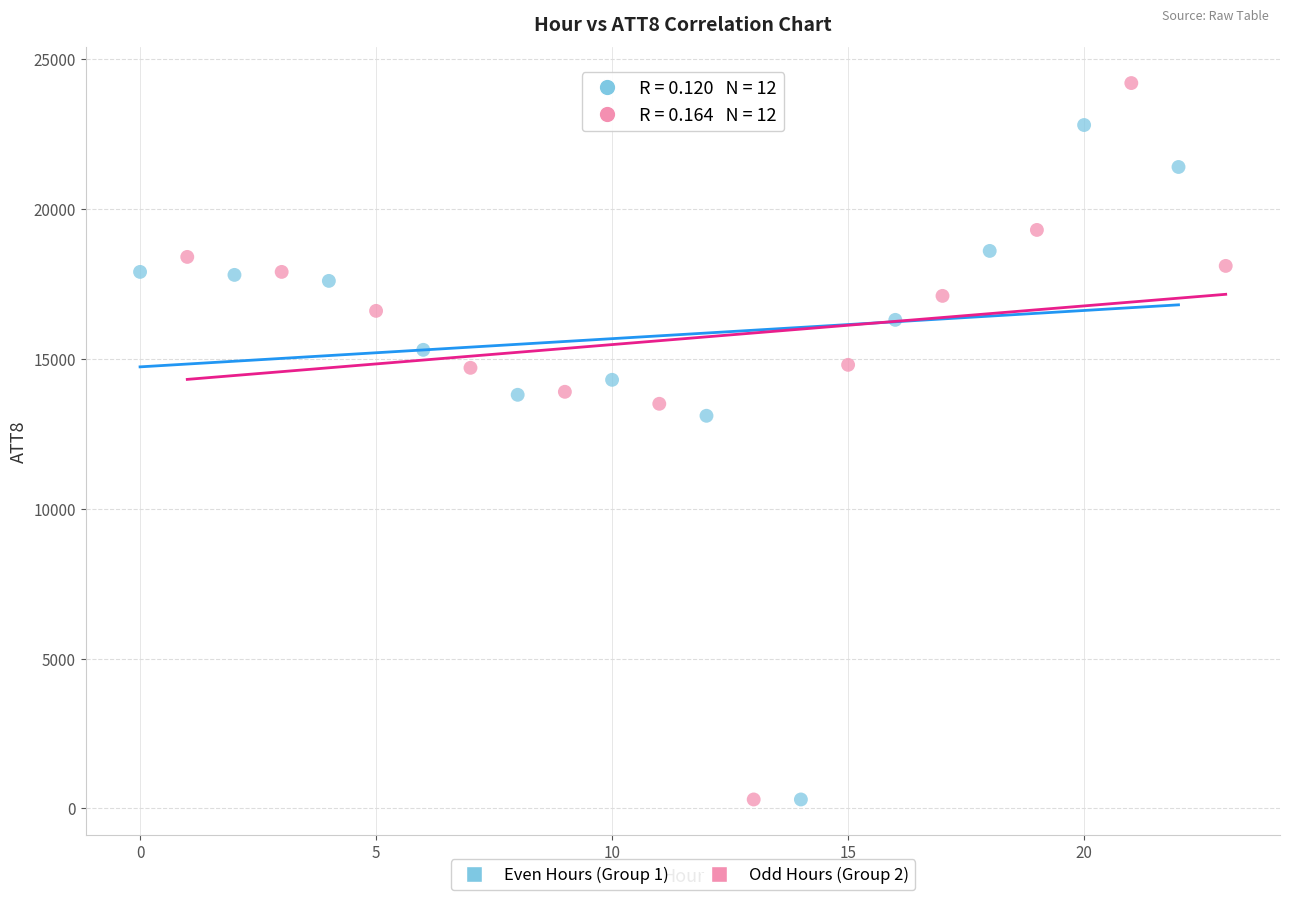

What are all the series names shown in the legend?

Even Hours (Group 1), Odd Hours (Group 2)